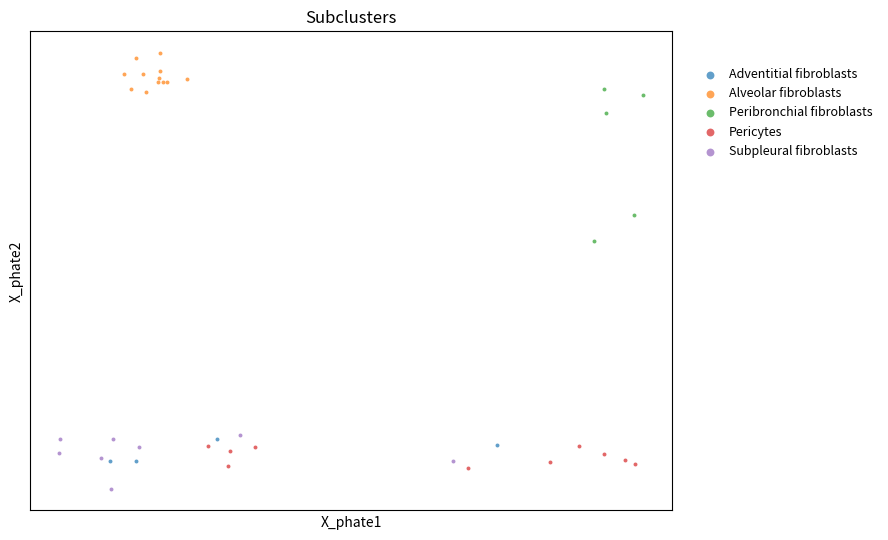

Which series reaches the maximum Y coordinate?

Alveolar fibroblasts